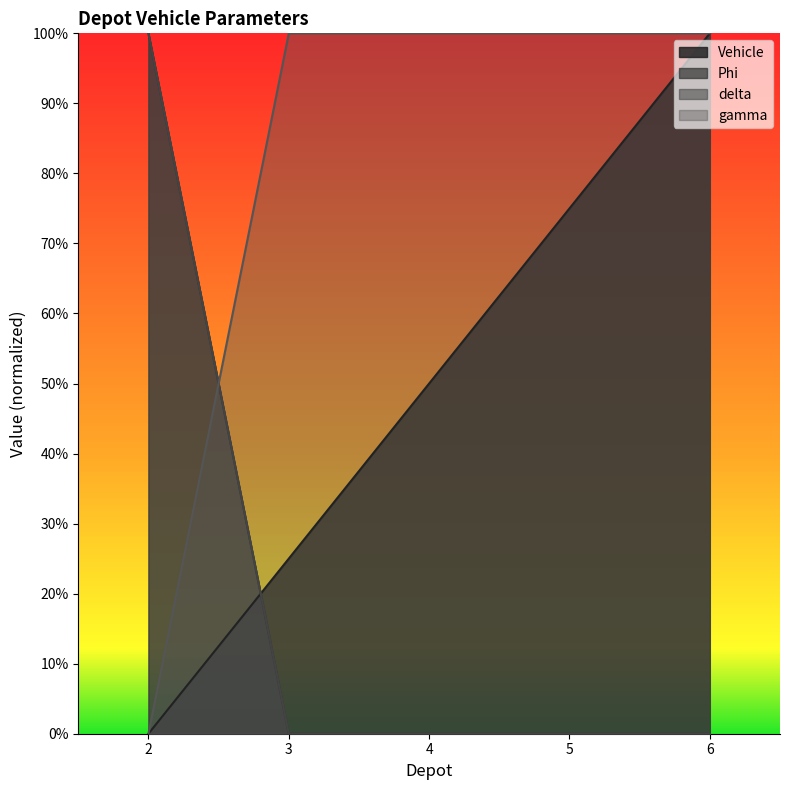

How many lines are shown in the chart?

4